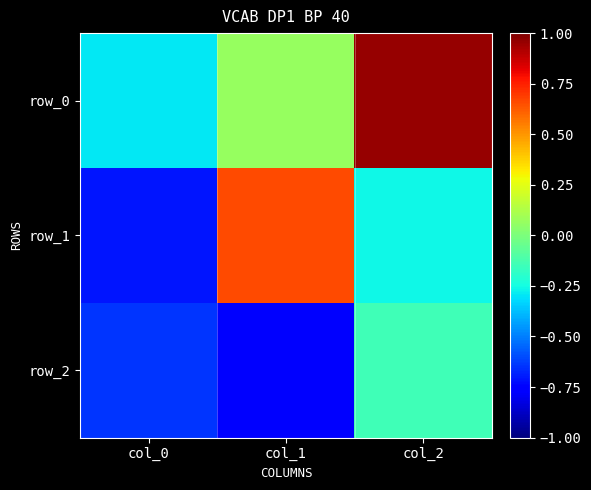

Is it true that row_0 equals 0.5 at col_2?

False